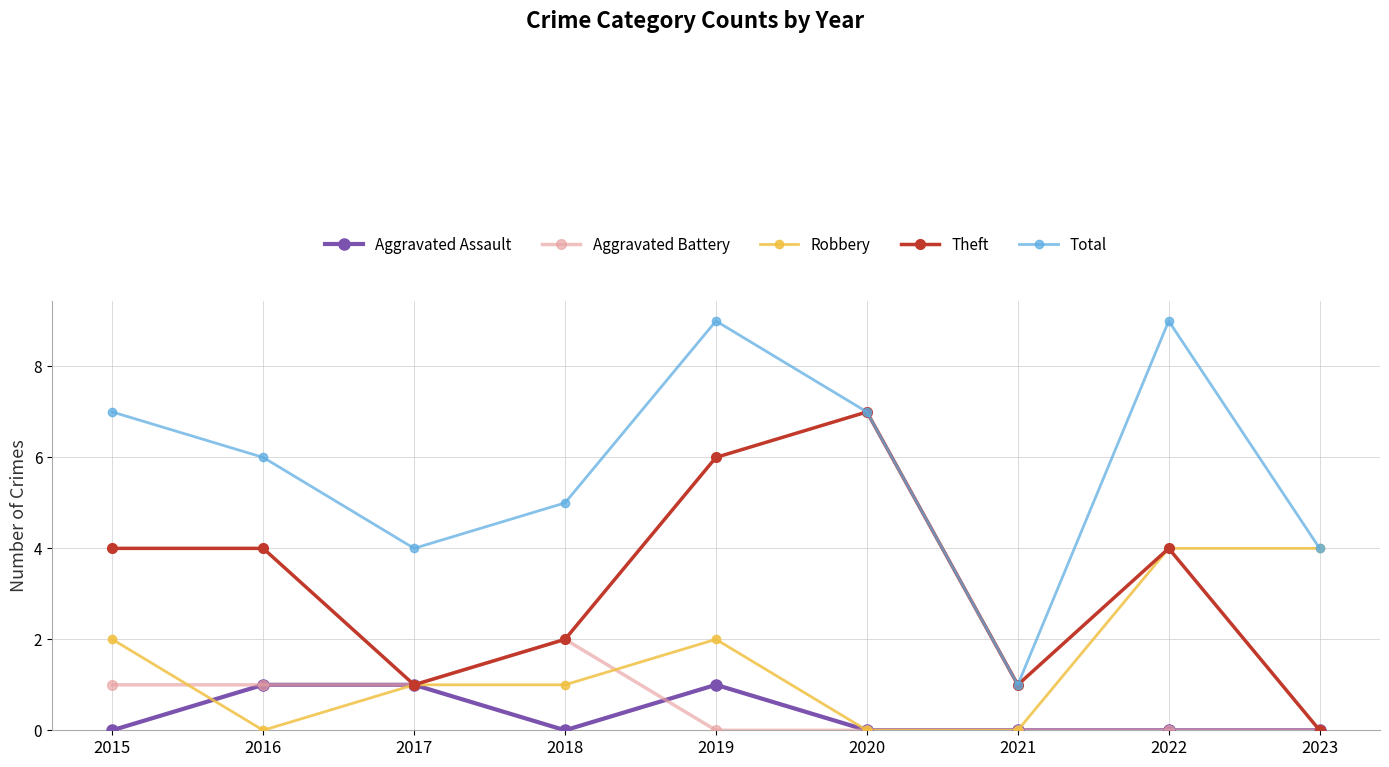

Which category has the lowest value in the Theft series?

2023